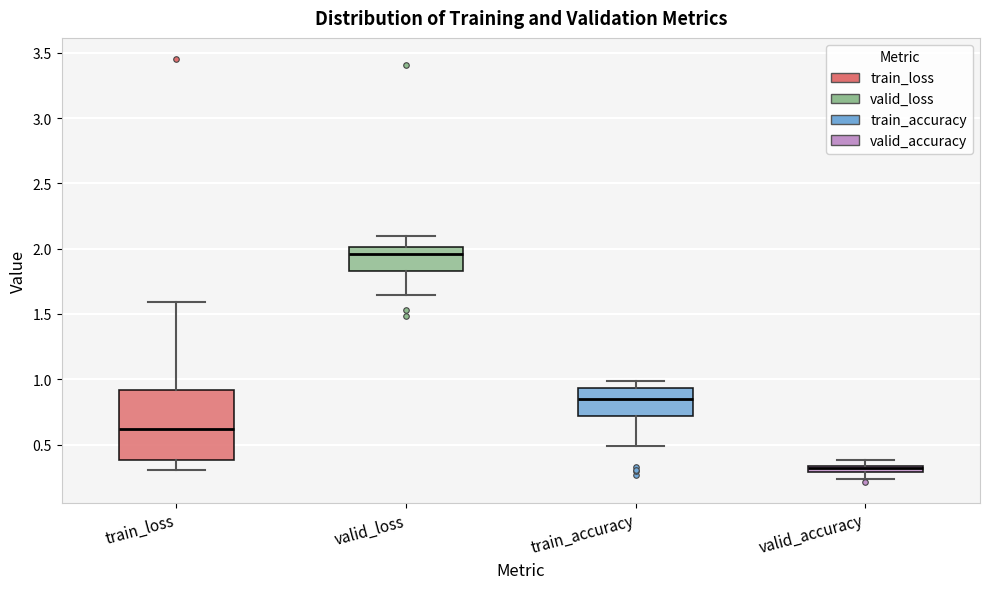

Which box's median line is the lowest?

valid_accuracy